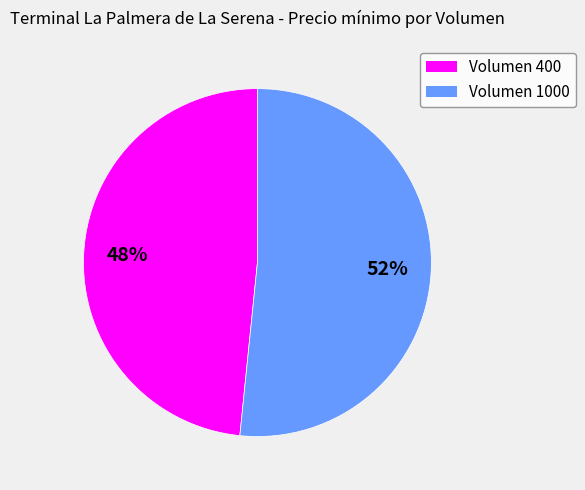

What percentage is the Volumen 1000 slice, to the nearest percent?

52%